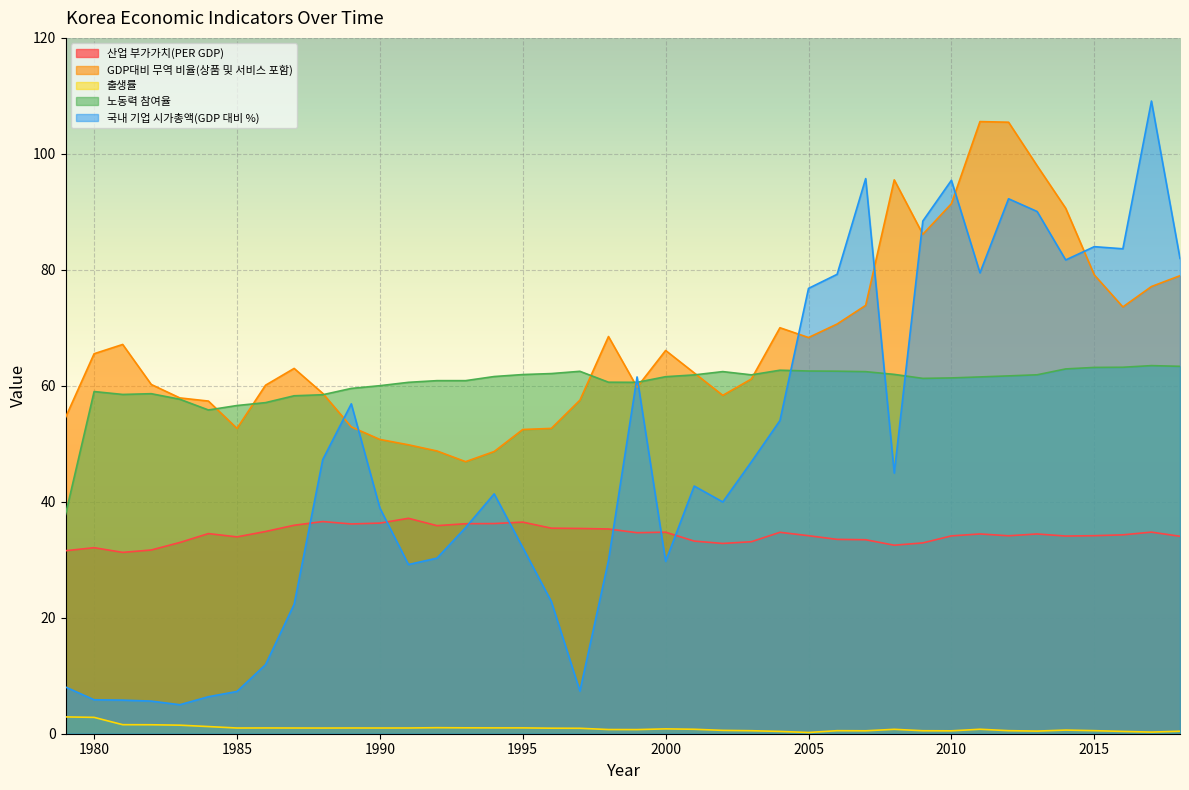

What are all the series names shown in the legend?

산업 부가가치(PER GDP), GDP대비 무역 비율(상품 및 서비스 포함), 출생률, 노동력 참여율, 국내 기업 시가총액(GDP 대비 %)